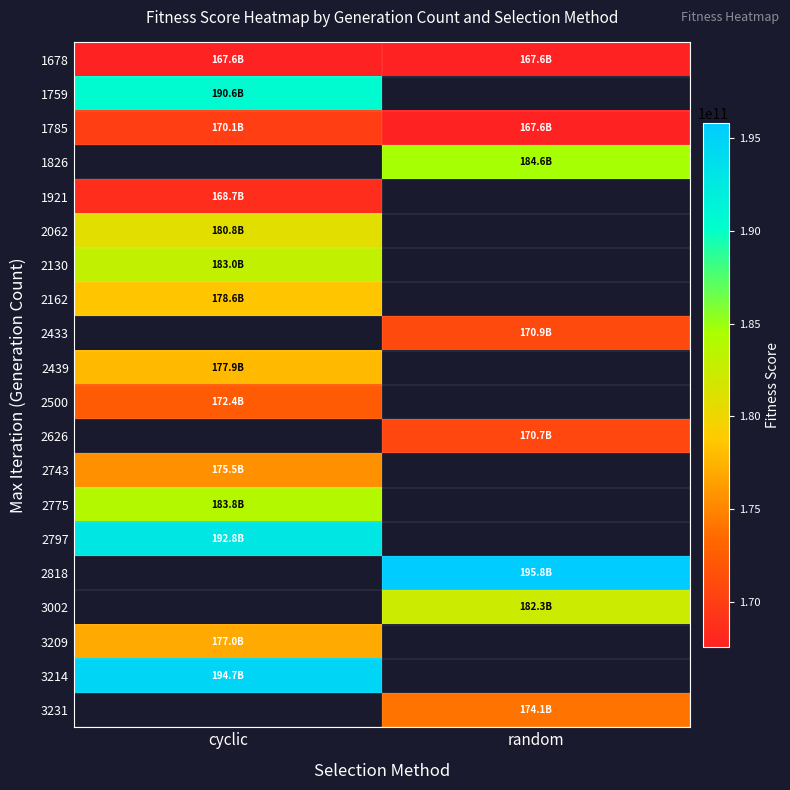

The 2797 series shows 346682119671.5 at cyclic. True or false?

False